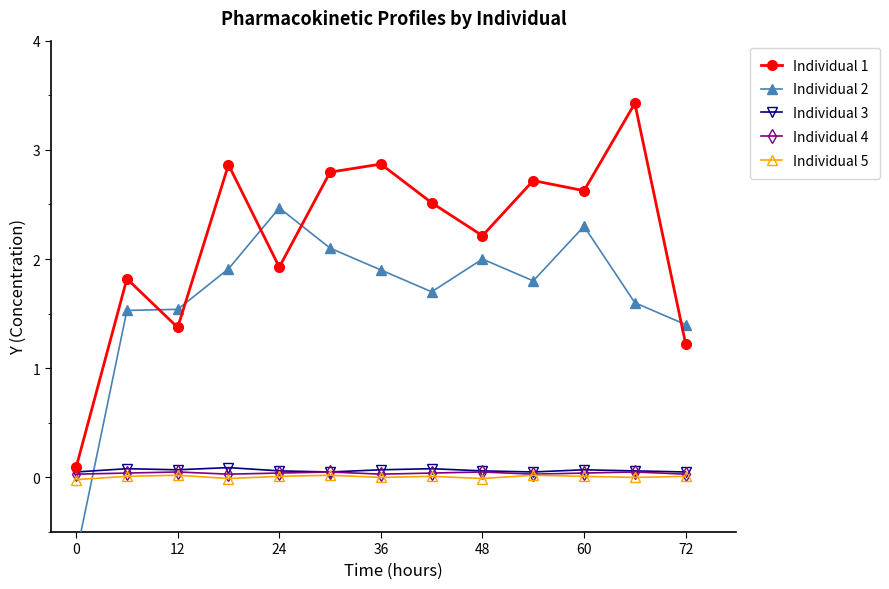

What are all the series names shown in the legend?

Individual 1, Individual 2, Individual 3, Individual 4, Individual 5